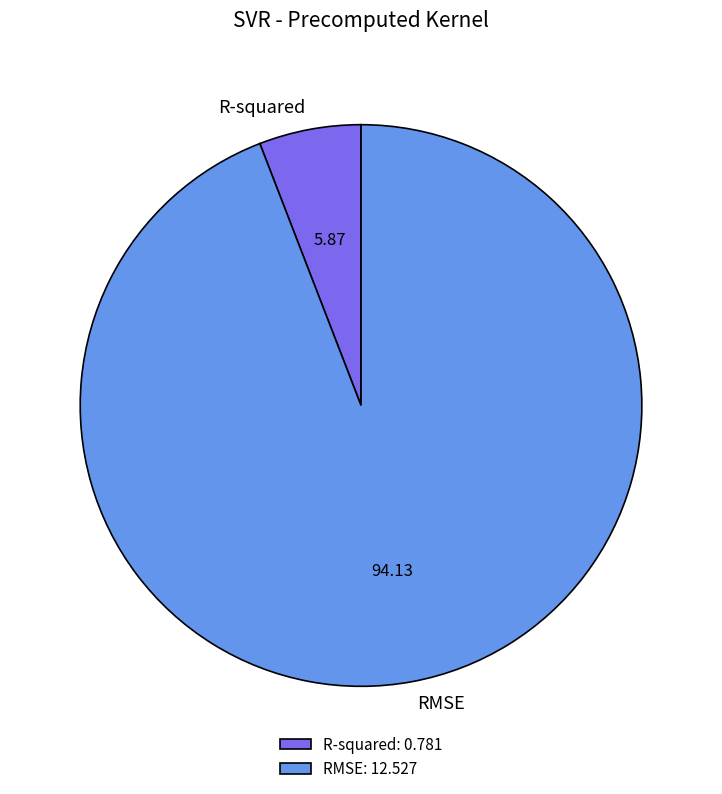

Rank the categories by value from lowest to highest.

R-squared, RMSE